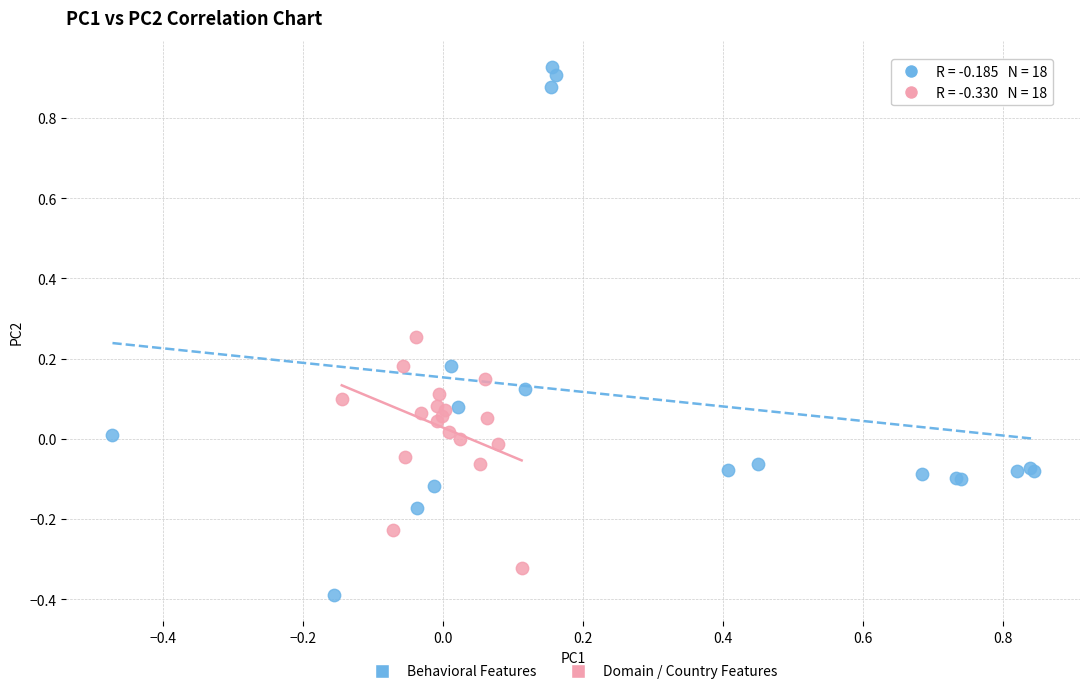

Which series contains the highest Y value?

Behavioral Features